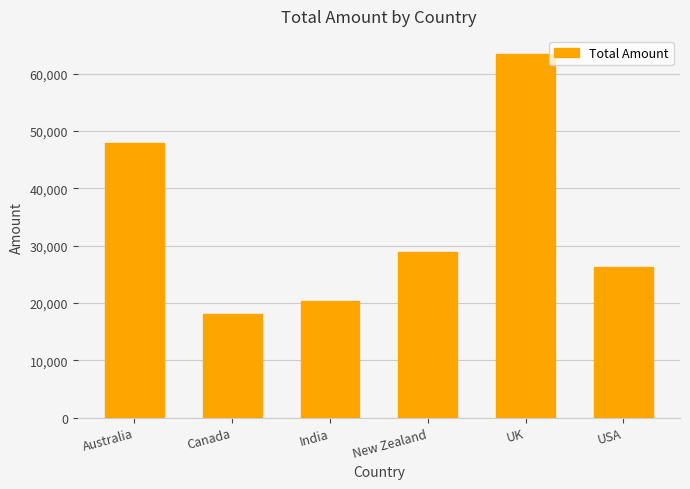

Is it true that the value at USA is 26348?

True